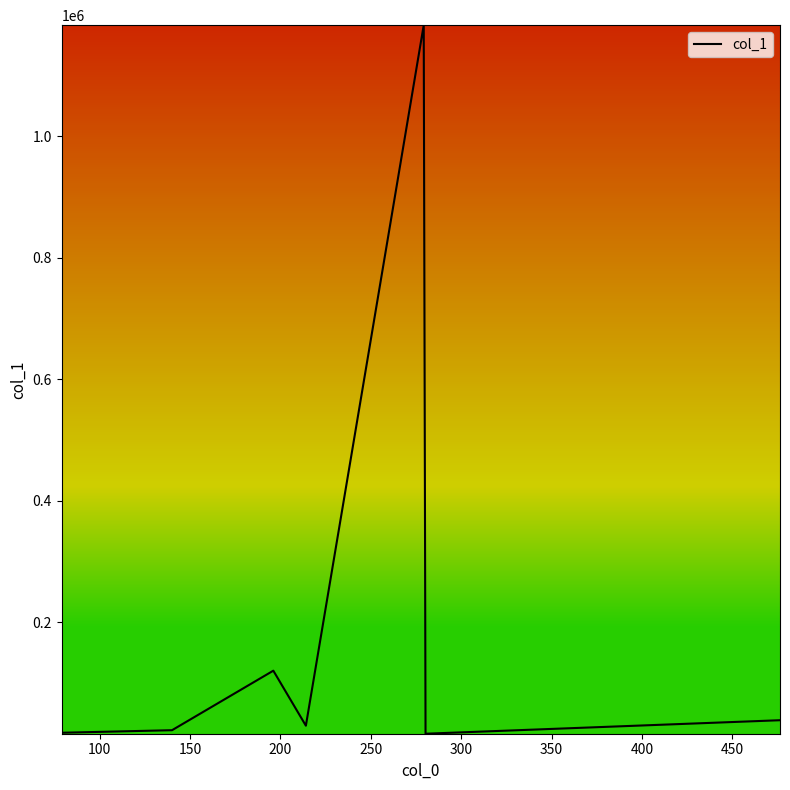

How many values exceed 30048?

4